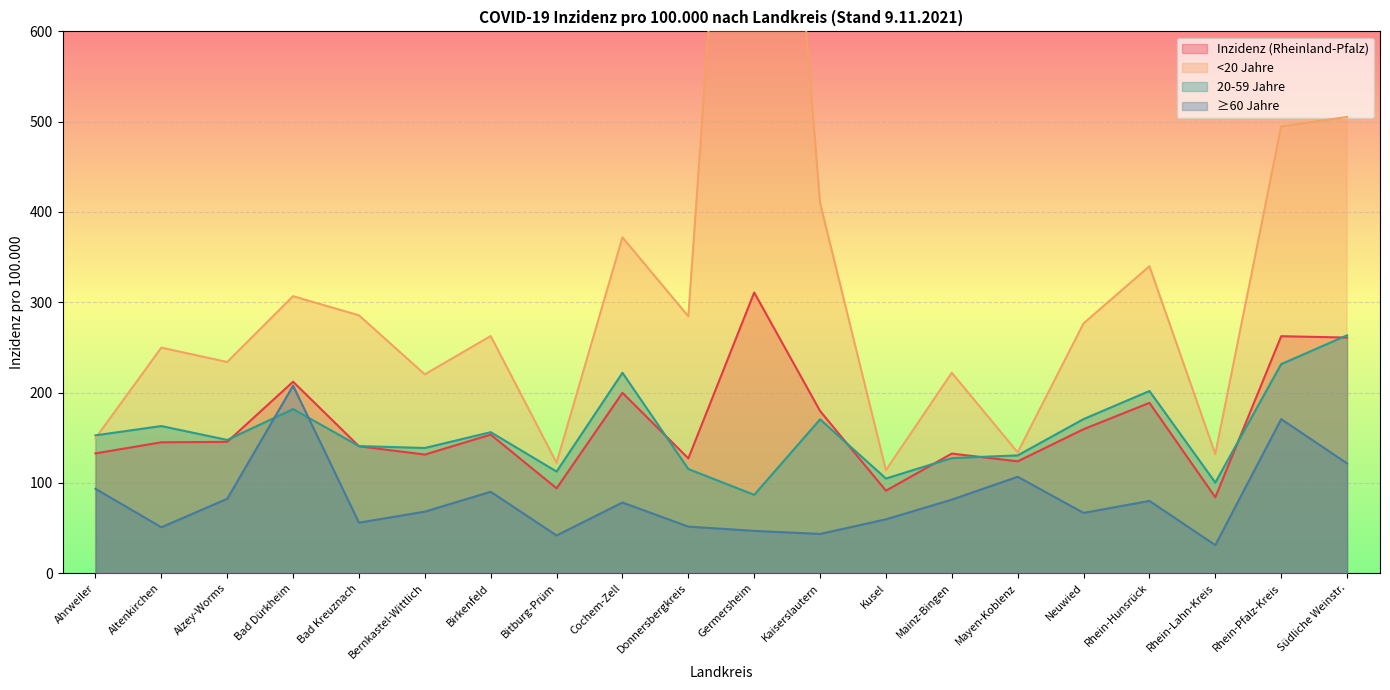

At how many categories does at least one series exceed 94?

20